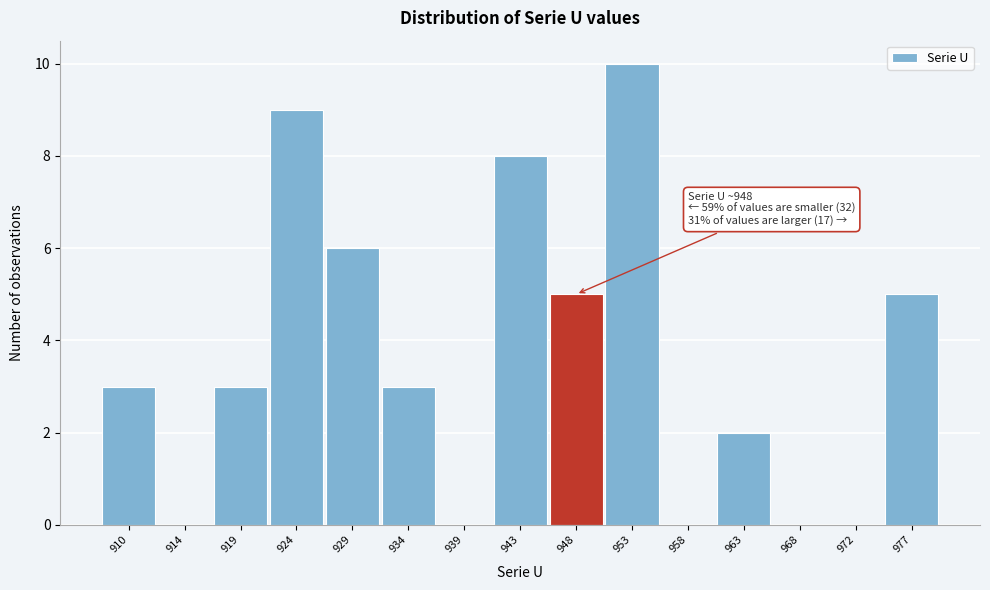

Reading right to left, what are all the values shown in this chart?

977=5	972=0	968=0	963=2	958=0	953=10	948=5	943=8	939=0	934=3	929=6	924=9	919=3	914=0	910=3